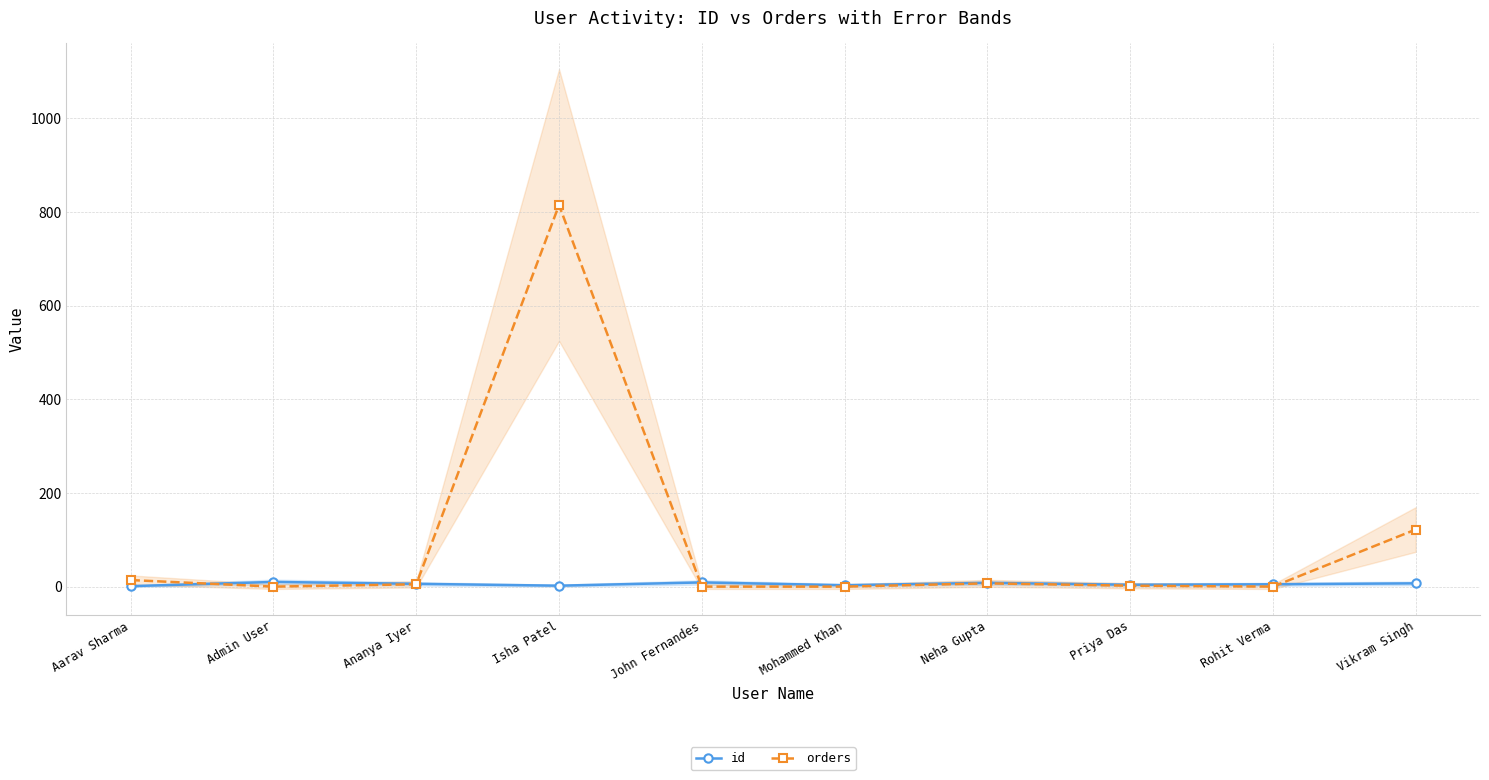

Where do id and orders first cross each other?

Aarav Sharma and Admin User